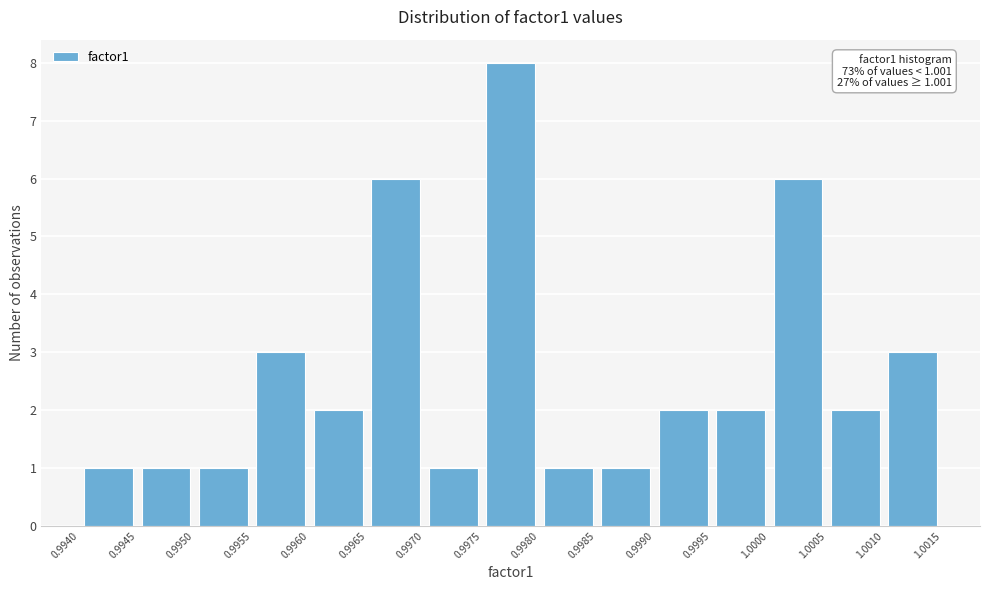

Which range on the x-axis has the tallest bar?

0.9975 to 0.9980